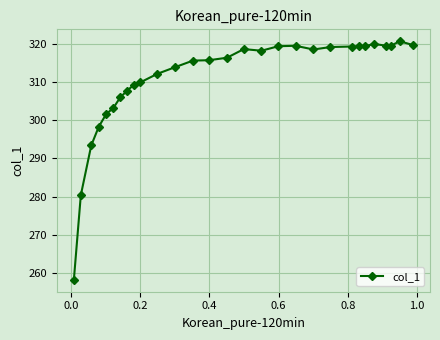

How many distinct data groups are displayed?

1